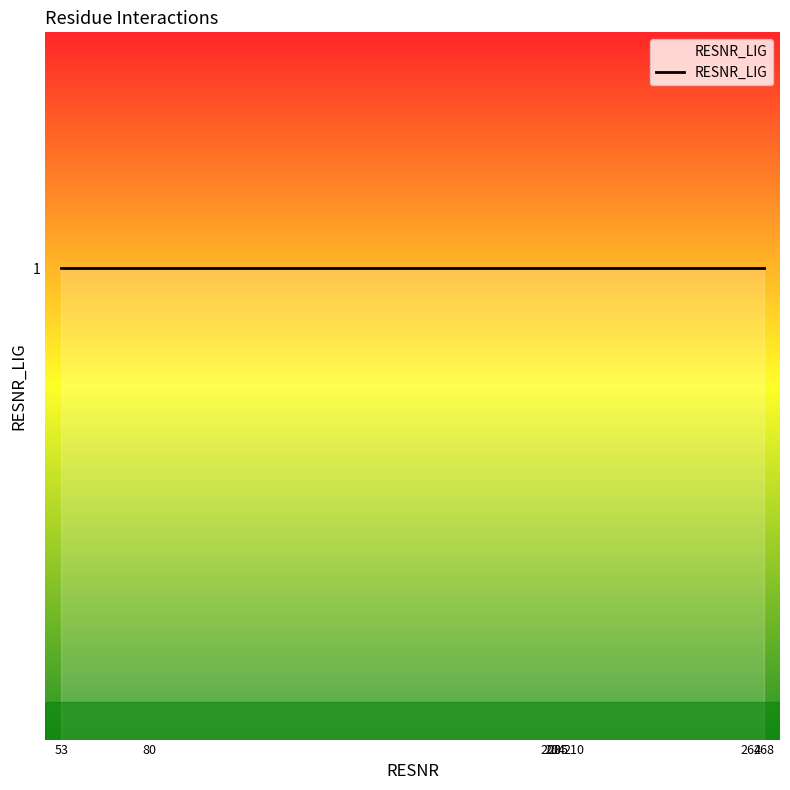

Is this an area chart (filled region under the line)?

No